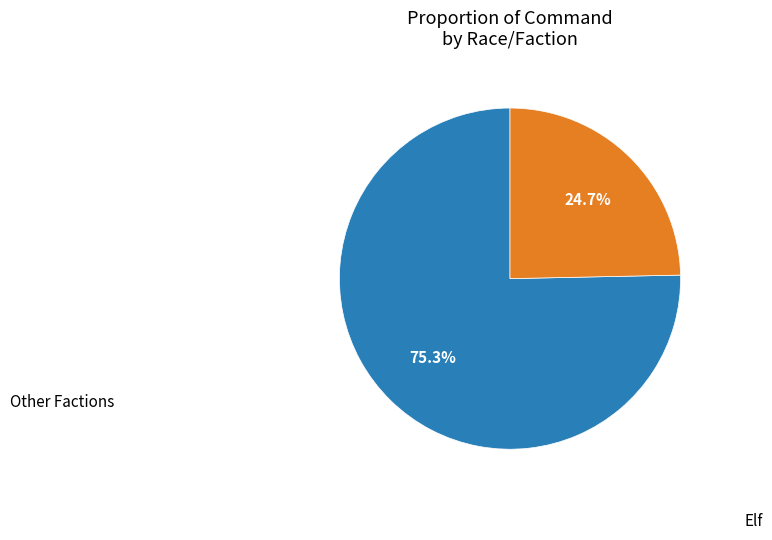

Is there a majority slice in this chart?

Yes